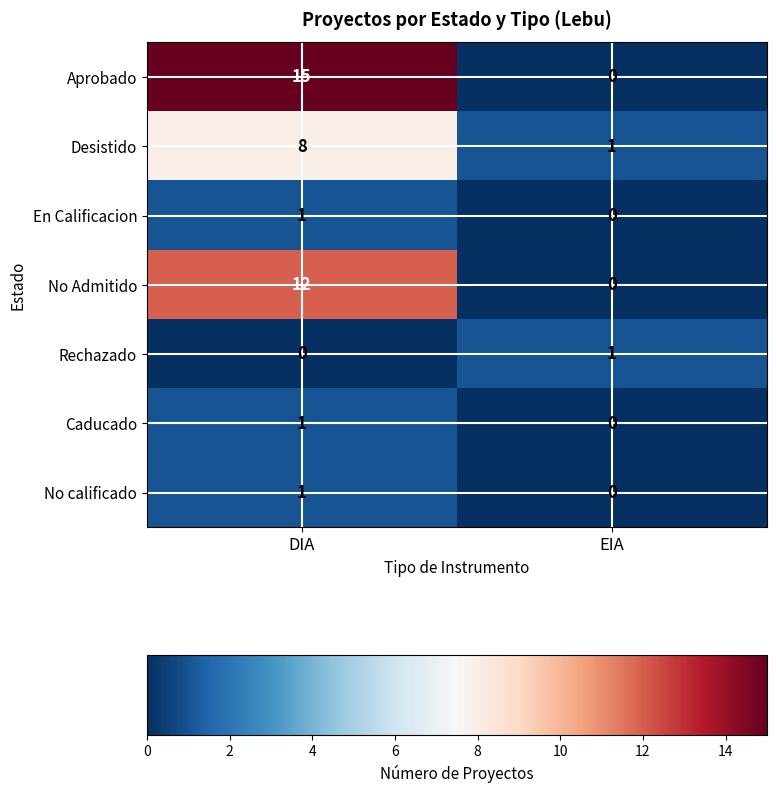

Which series has the widest spread of values?

Aprobado